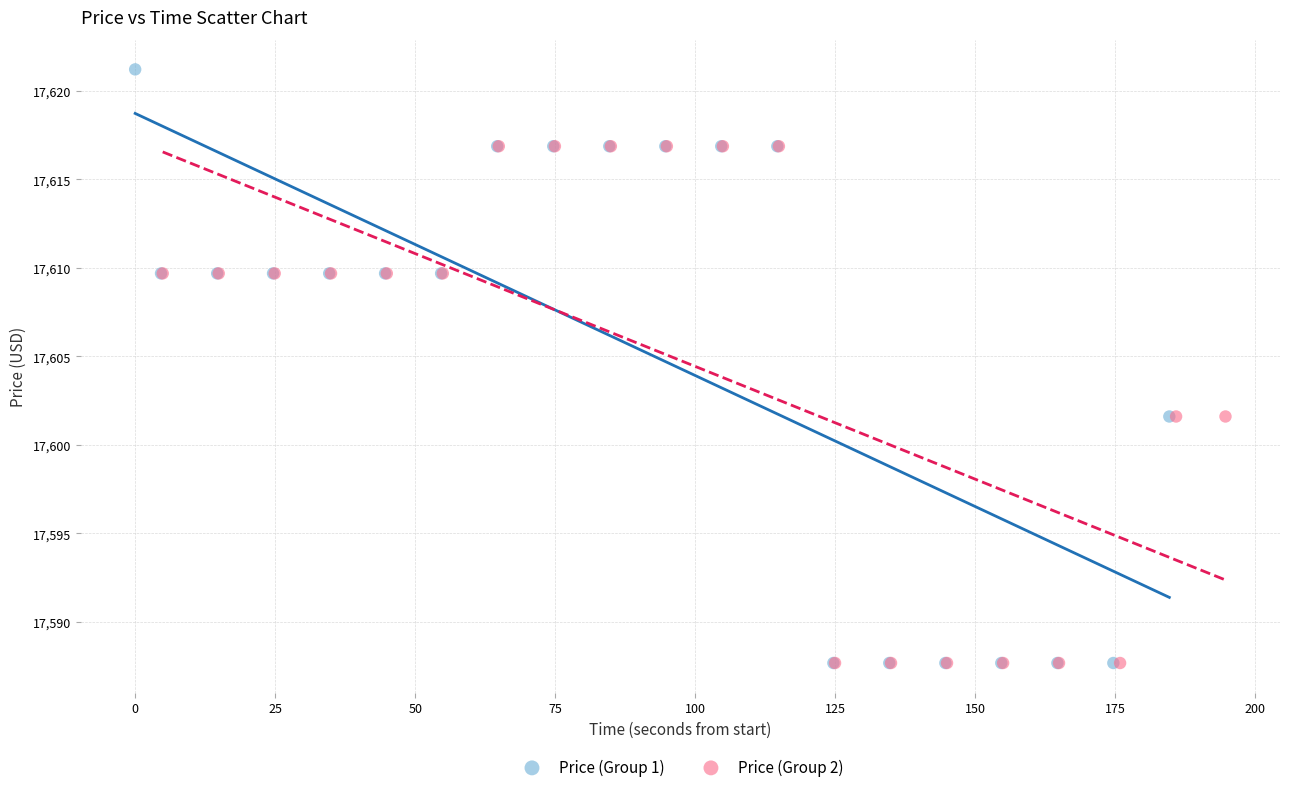

Which series has the widest spread of Y values?

Price (Group 1)